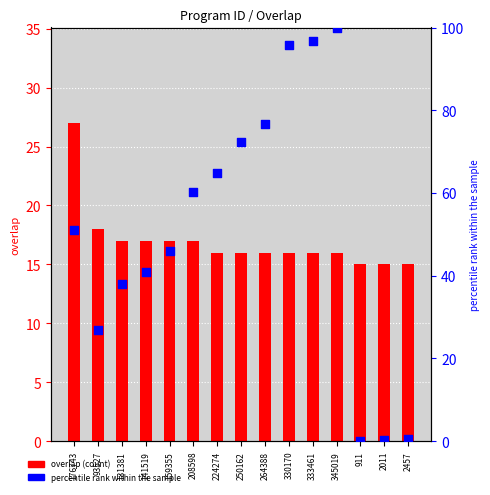

At how many categories does at least one series exceed 77?

3